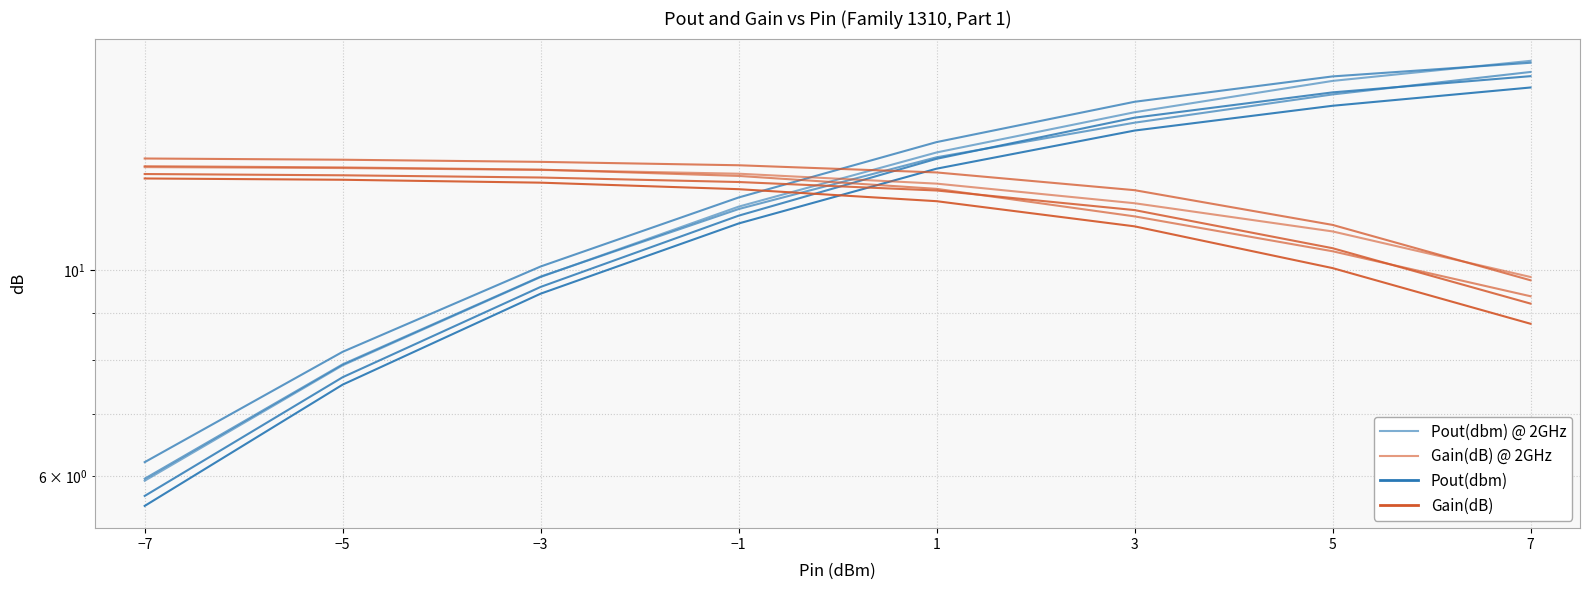

The Pout(dbm) @ 2GHz series shows 22.8 at 1. True or false?

False